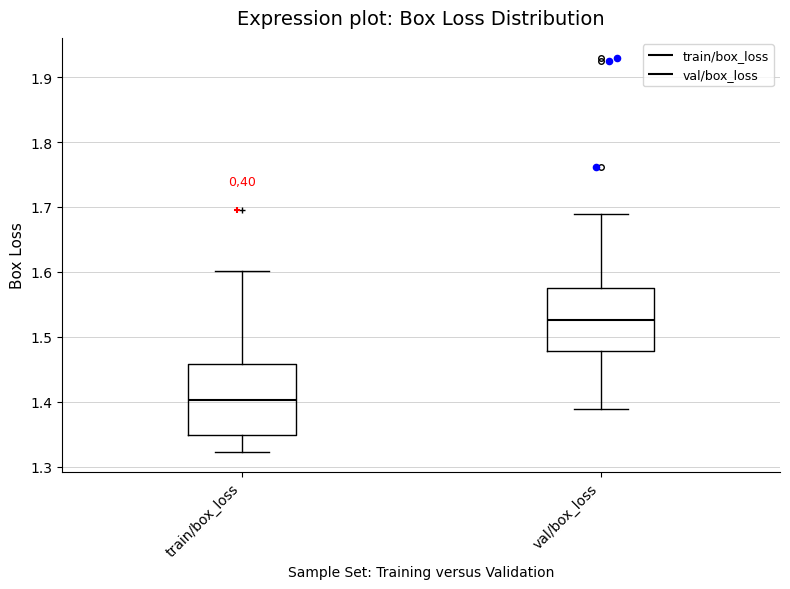

Reading left to right, transcribe this box plot: for each box, give where its median line is, the range the box spans, and where its two whiskers end, as read against the y-axis. The values are not printed on the chart, so give them approximately, as read against the axis.

train/box_loss: median 1.40, box 1.35 to 1.46, whiskers 1.32 to 1.60
val/box_loss: median 1.53, box 1.48 to 1.58, whiskers 1.39 to 1.69